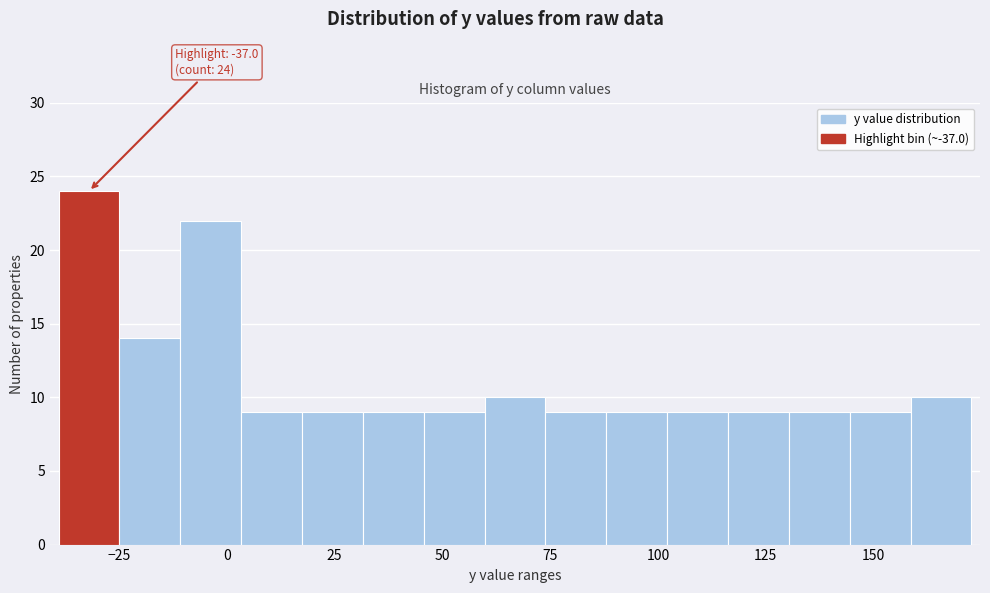

Read against the x-axis, roughly where is the centre of the tallest bar?

-30